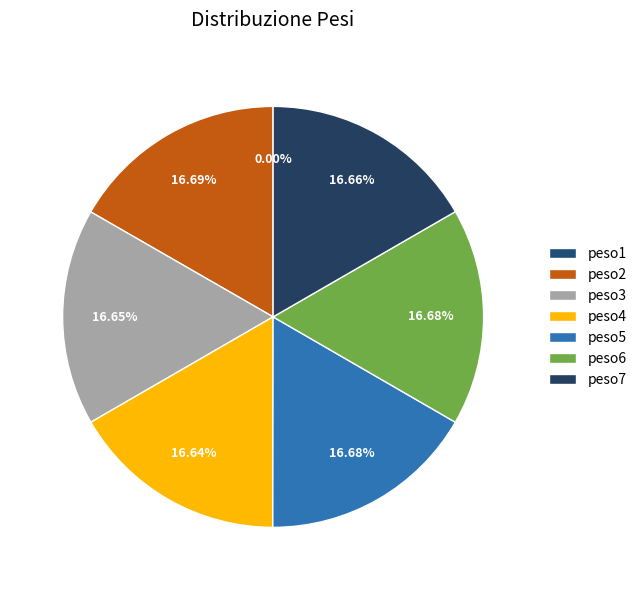

Count the number of slices in the pie.

7